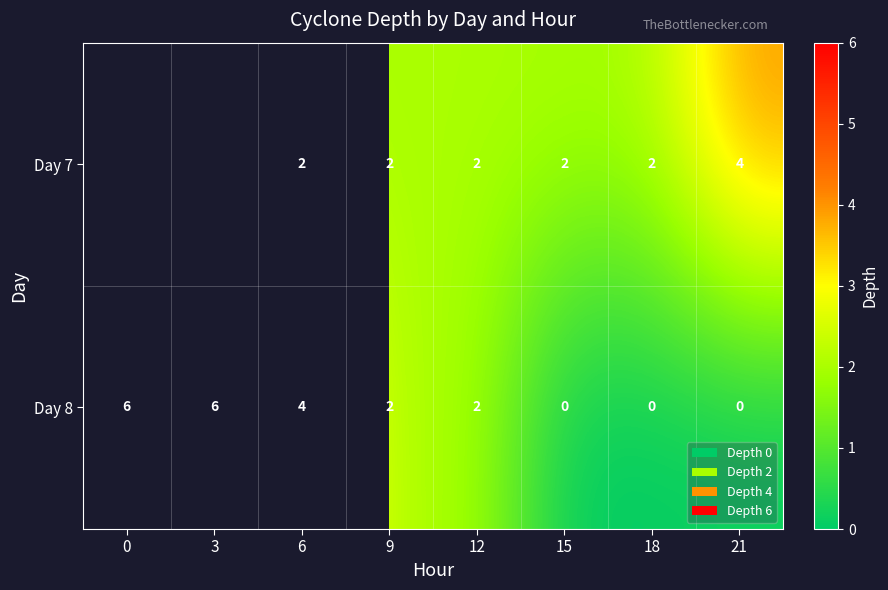

How many categories are shown in the chart?

8